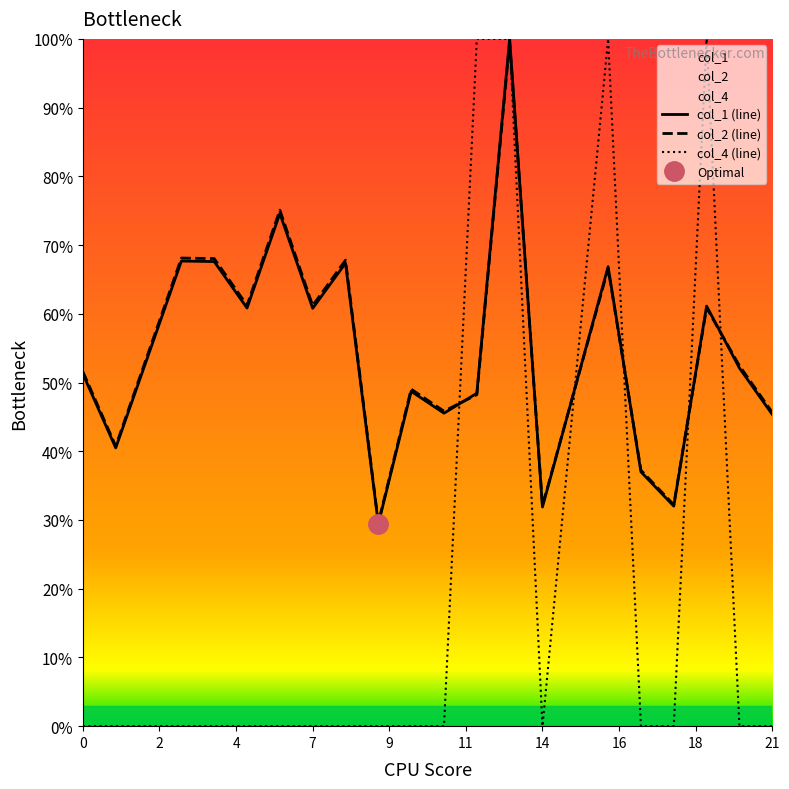

Does the chart have visible grid lines?

No